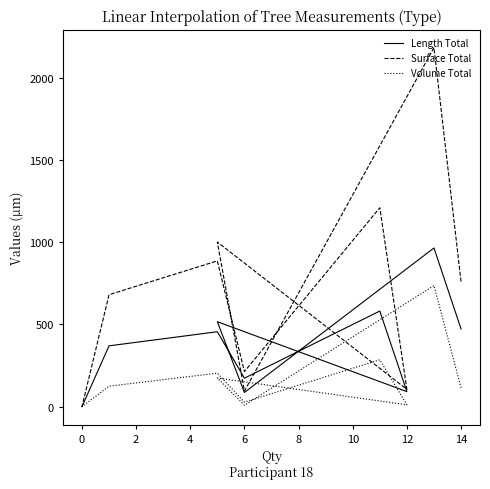

Which series has the widest spread of values?

Surface Total